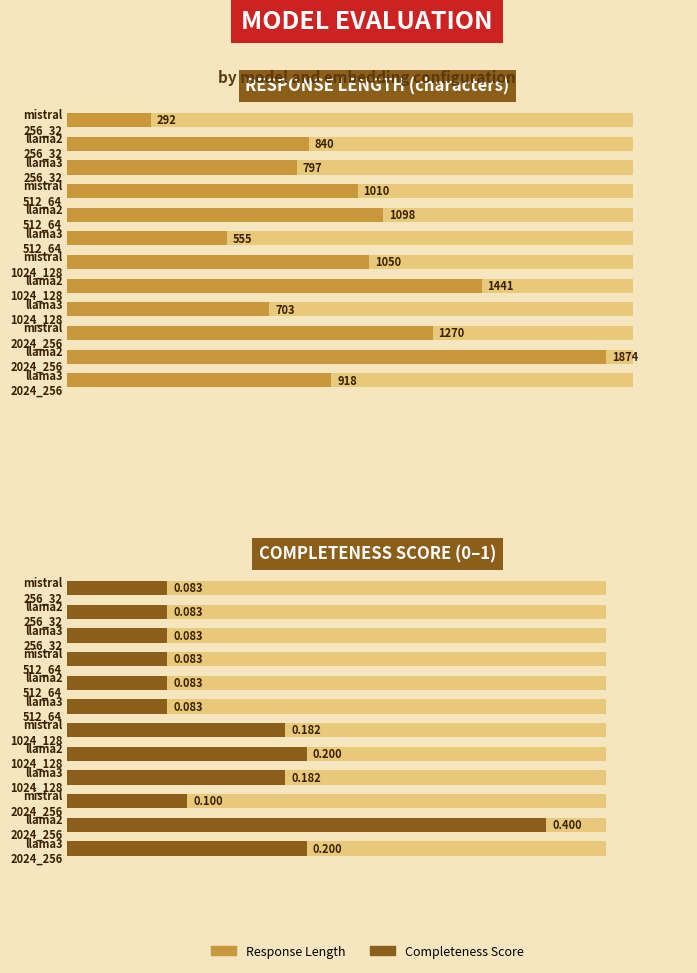

What are all the series names shown in the legend?

Response Length (chars), Completeness Score